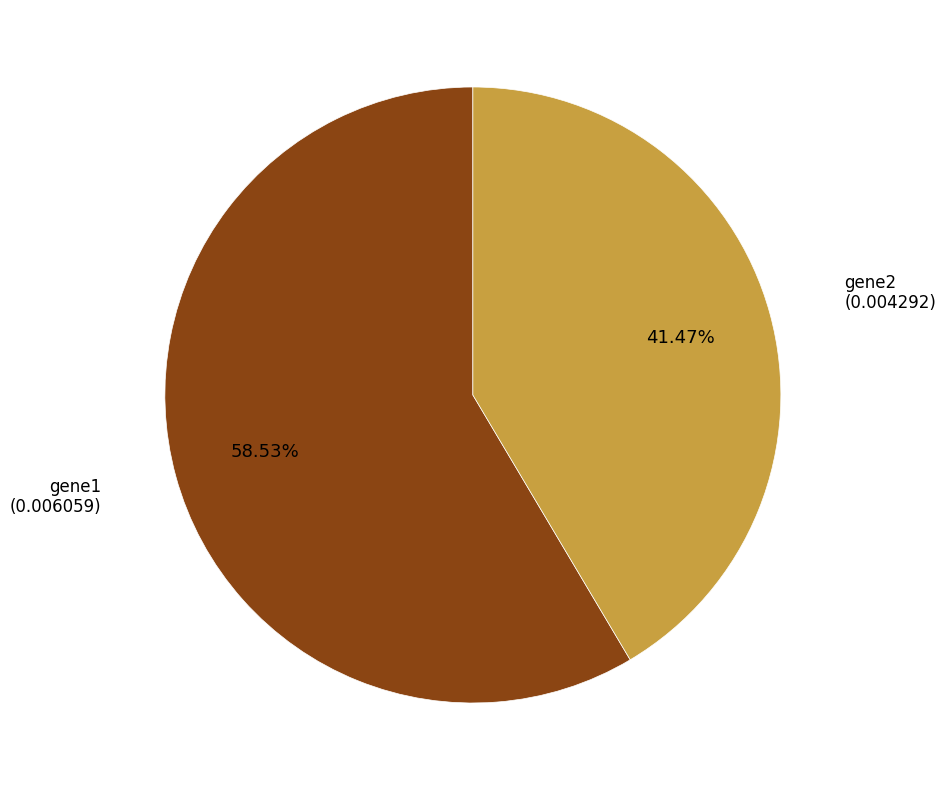

To the nearest percent, what is the average slice percentage?

50%